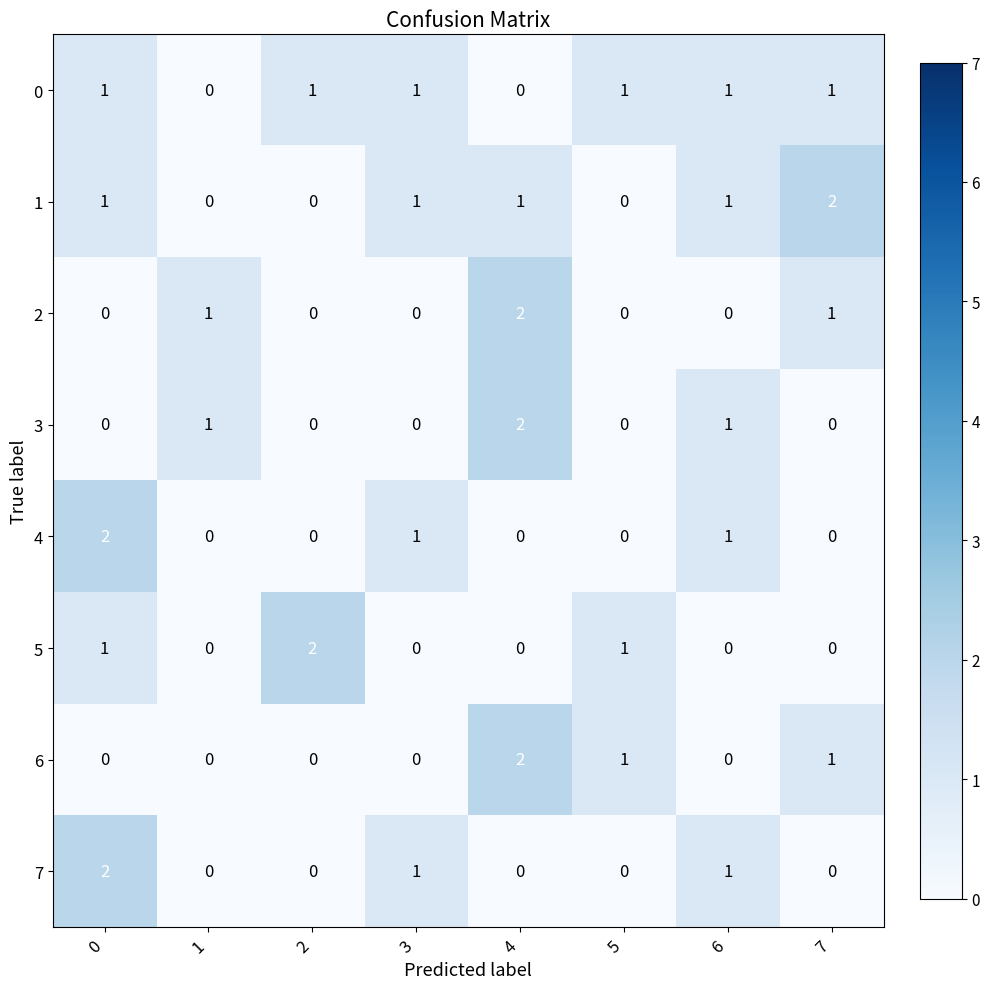

At how many categories does at least one series exceed 0?

8